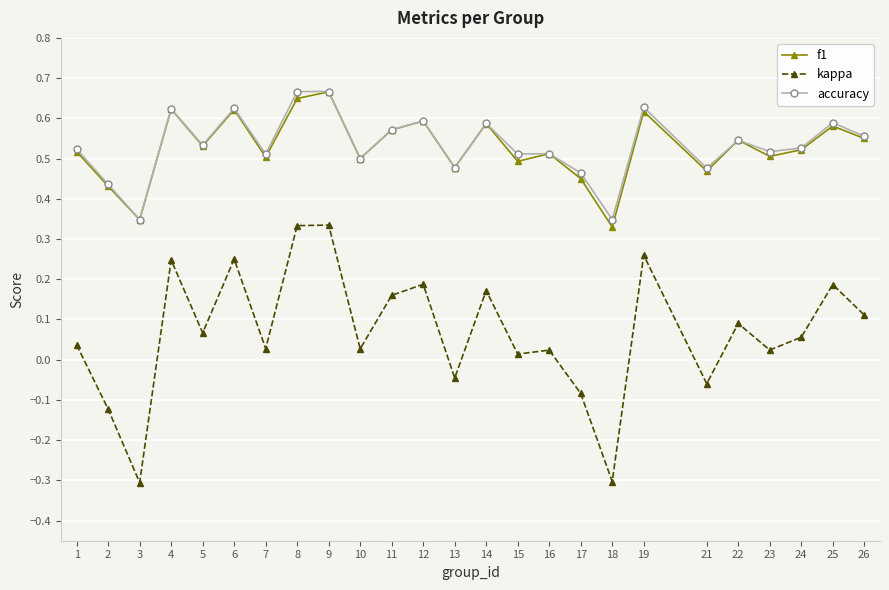

Which series has the largest range (max minus min)?

kappa